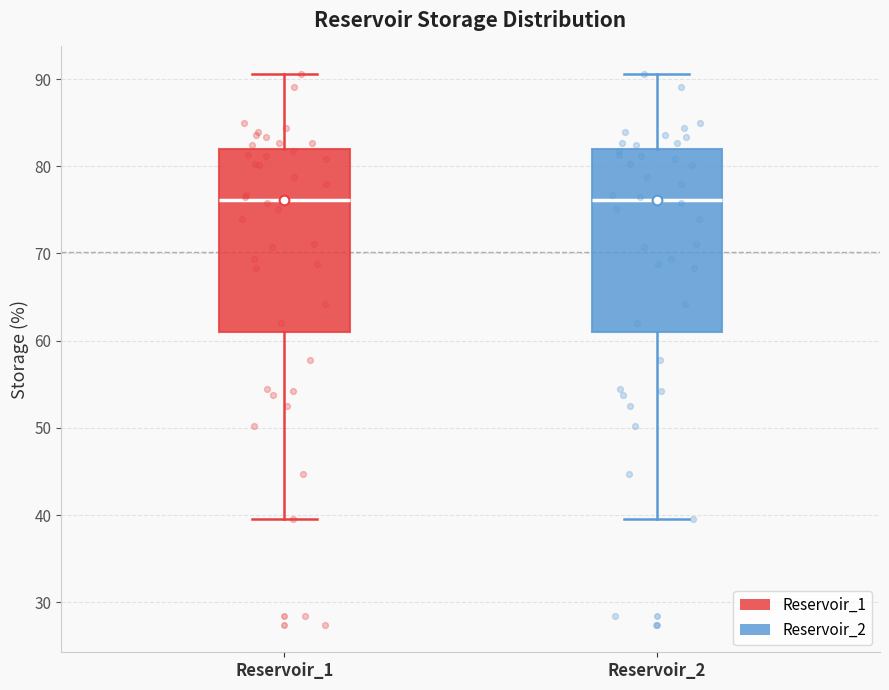

Where is the upper edge of the box for Reservoir_1 on the y-axis? The values are not printed on the chart, so give them approximately, as read against the axis.

82